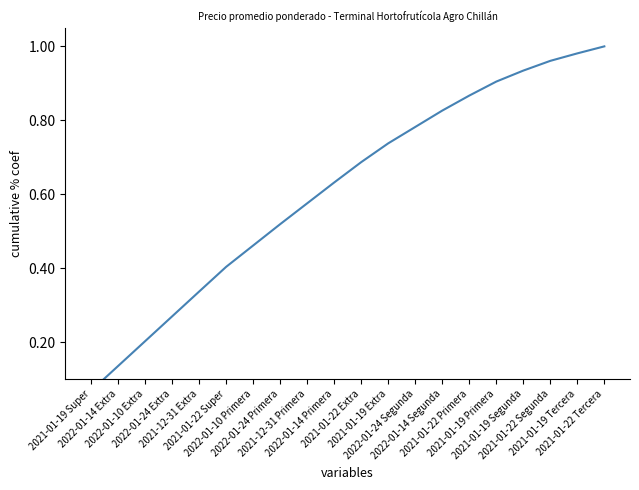

What is the difference between the maximum and minimum values?

0.9